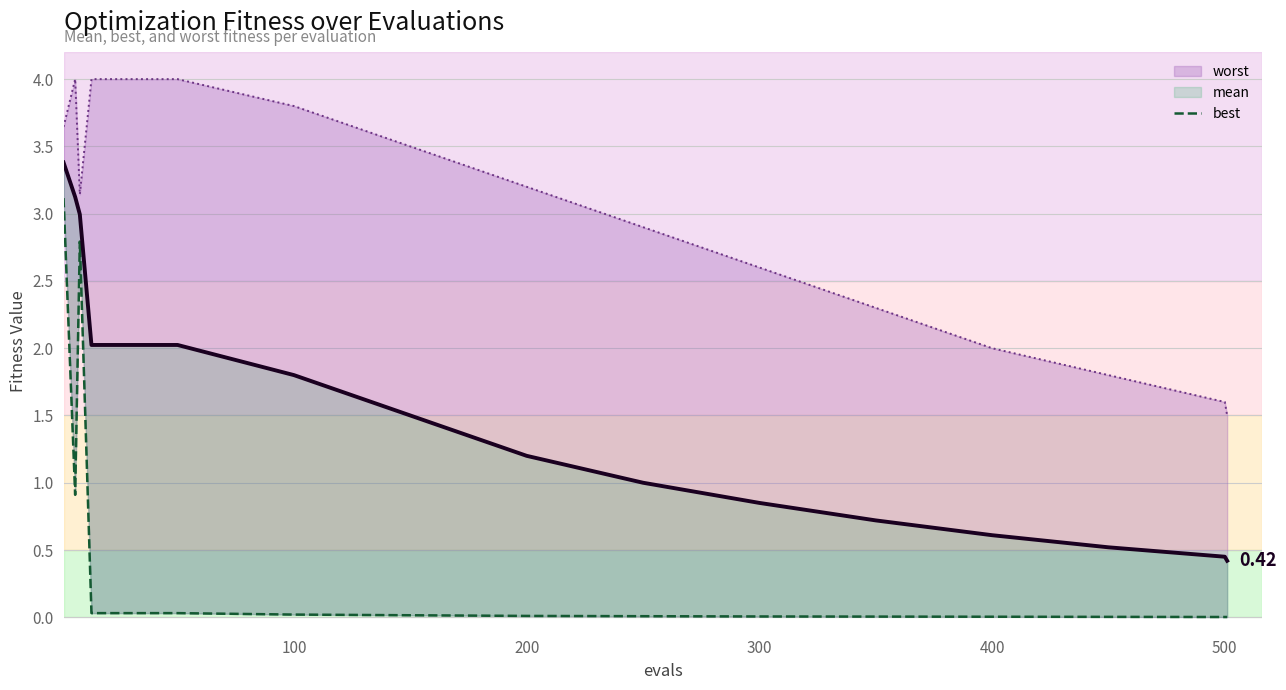

True or false: best has a value of 0.0 at 400.

True